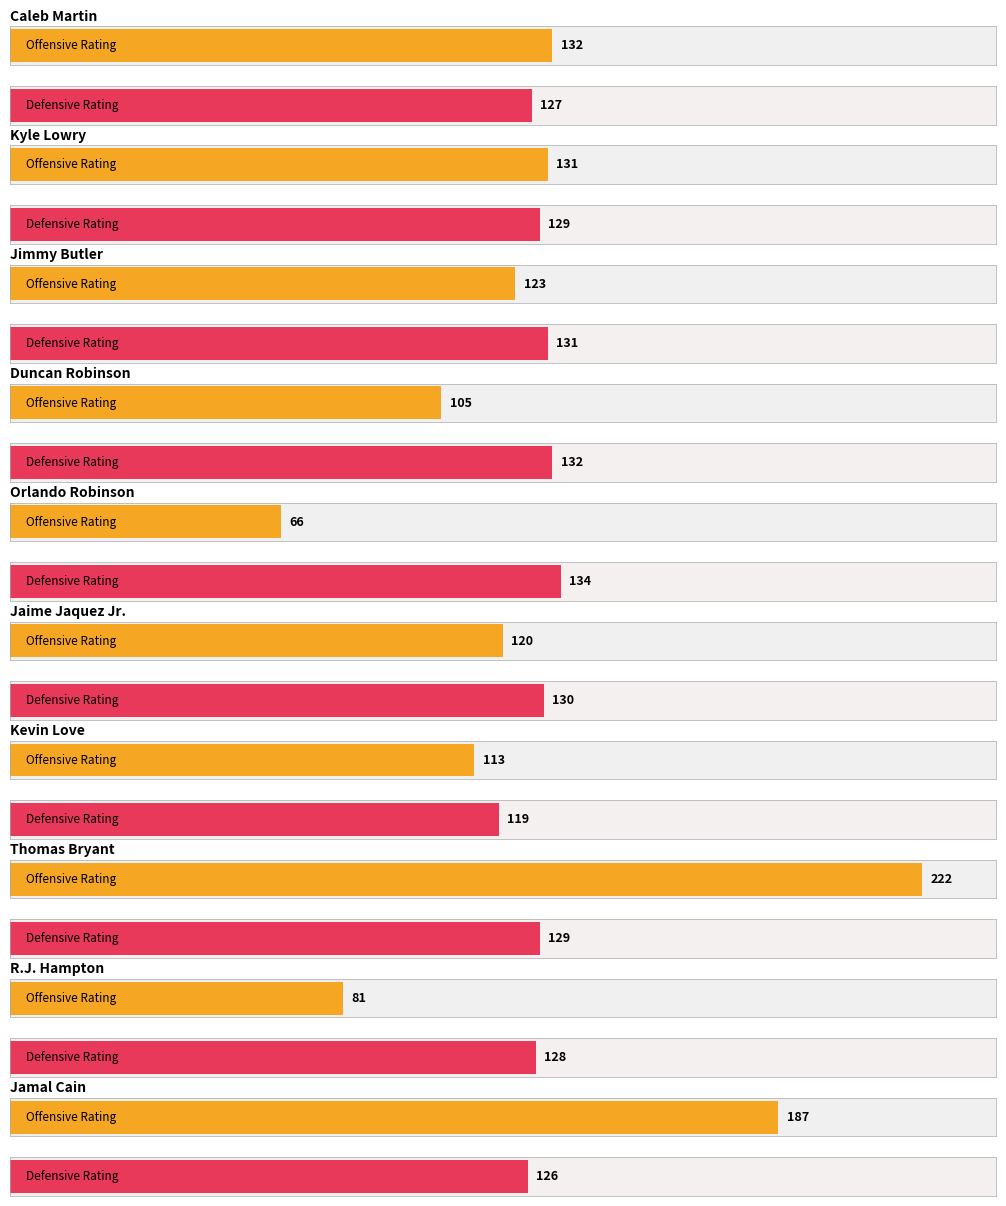

At Kyle Lowry, list the series in order from smallest to largest.

Defensive Rating, Offensive Rating